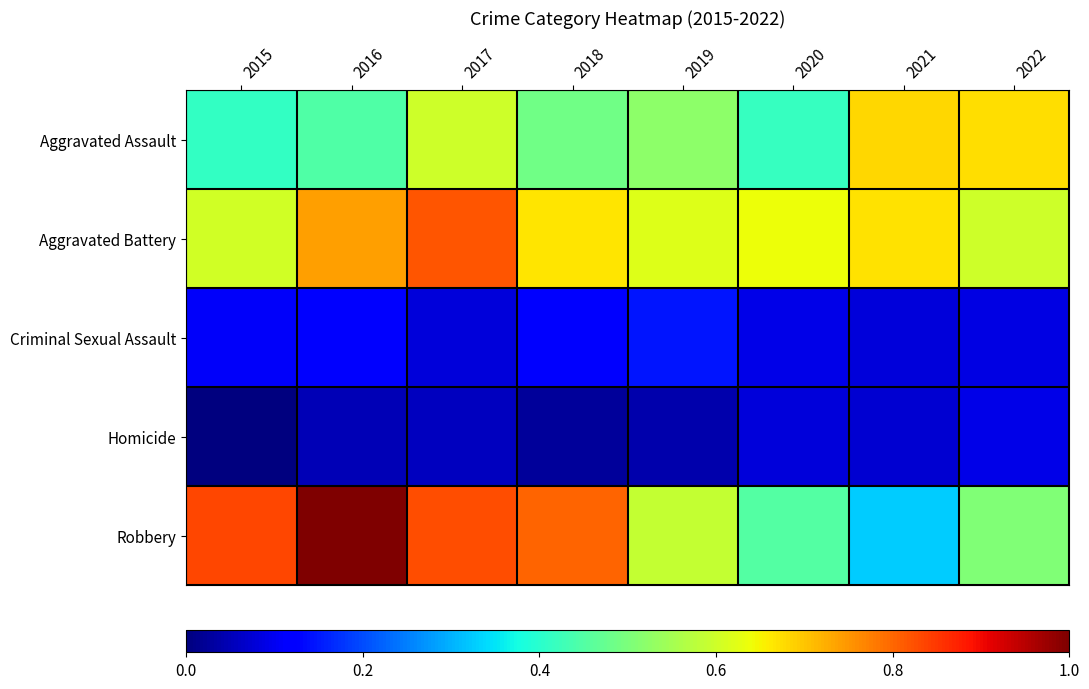

Which has a higher value, 2017 or 2015?

2017